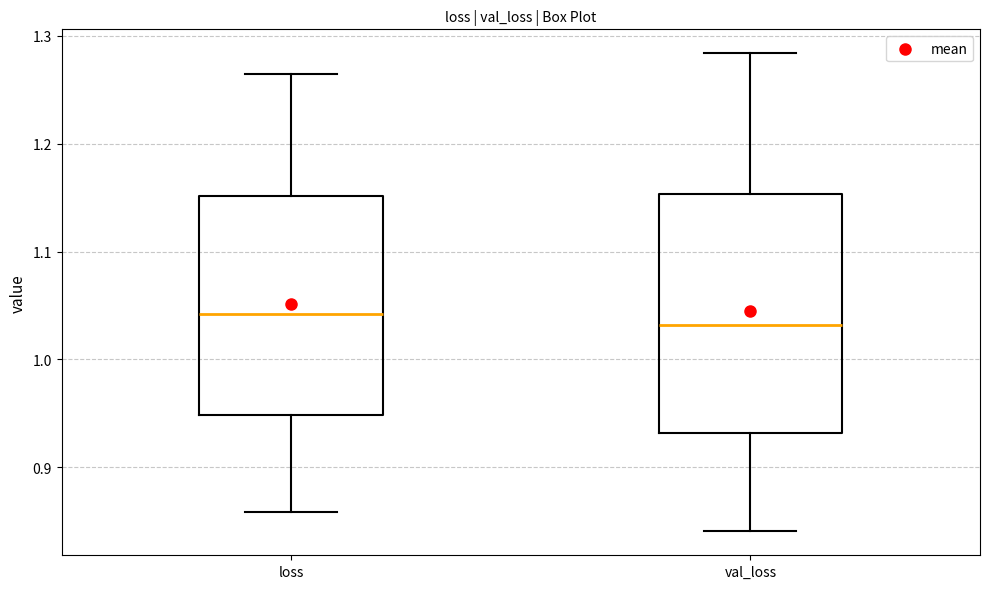

Comparing the boxes themselves (not the whiskers), which one is the tallest?

val_loss